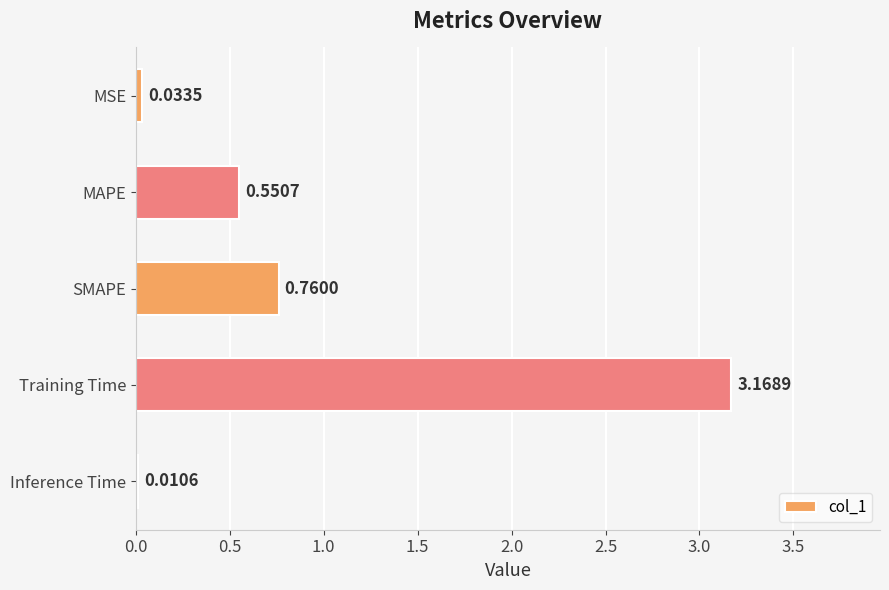

At which label is the value closest to 1?

SMAPE